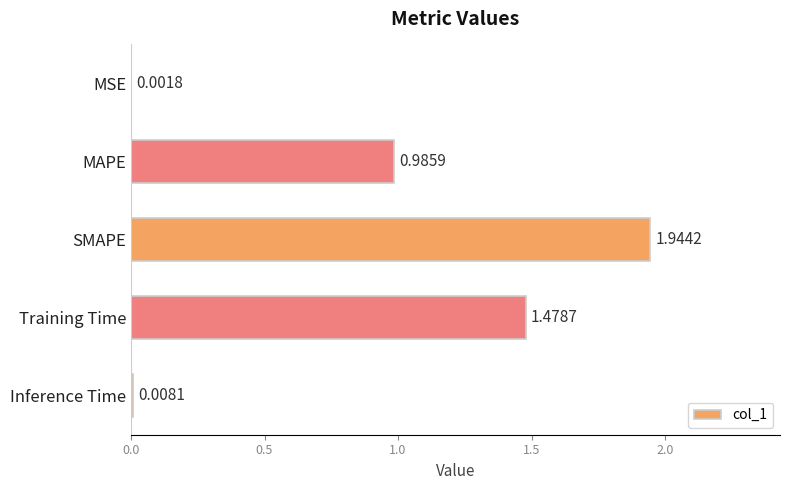

Which category has the highest value across all series?

SMAPE